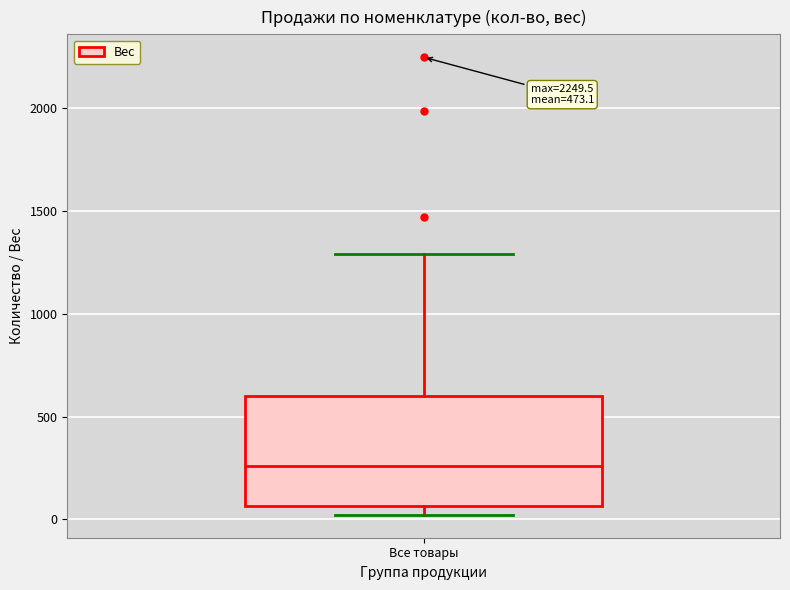

Transcribe this box plot: give where the median line is, the range the box spans, and where the two whiskers end, as read against the y-axis. The values are not printed on the chart, so give them approximately, as read against the axis.

median 250, box 50 to 600, whiskers 0 to 1300